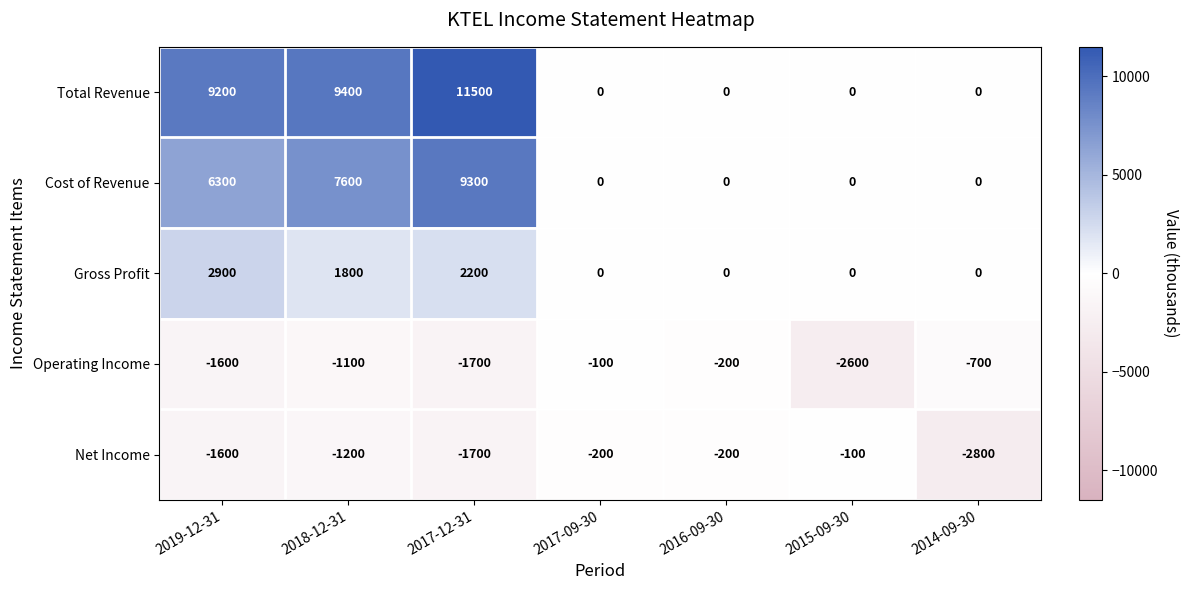

Rank the series at 2018-12-31 from highest to lowest value.

Total Revenue, Cost of Revenue, Gross Profit, Operating Income, Net Income